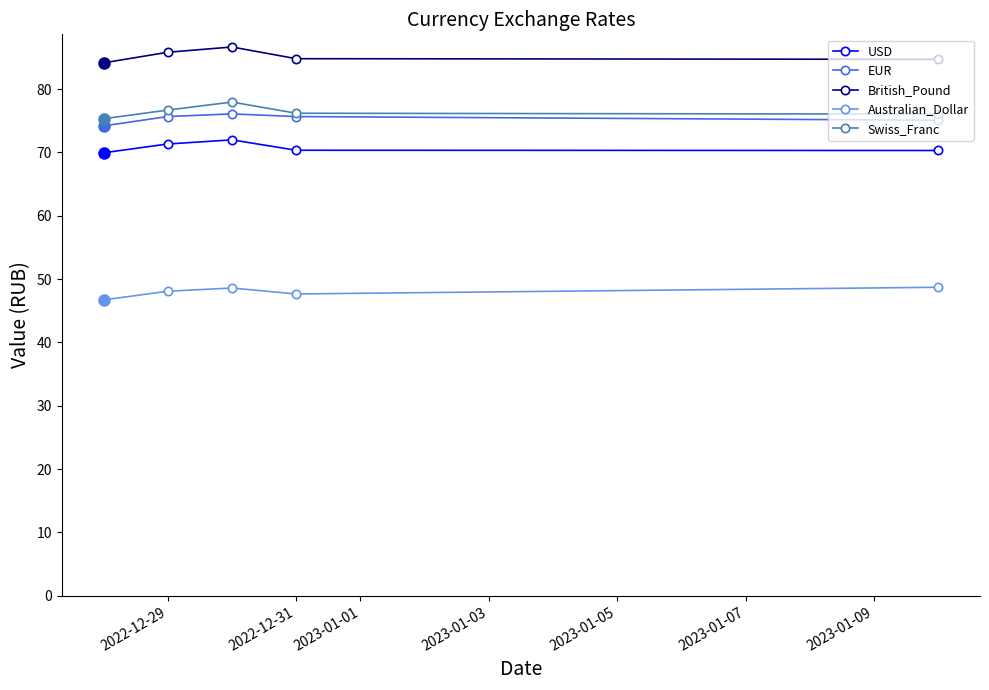

How many interior local peaks does the British_Pound series have?

1